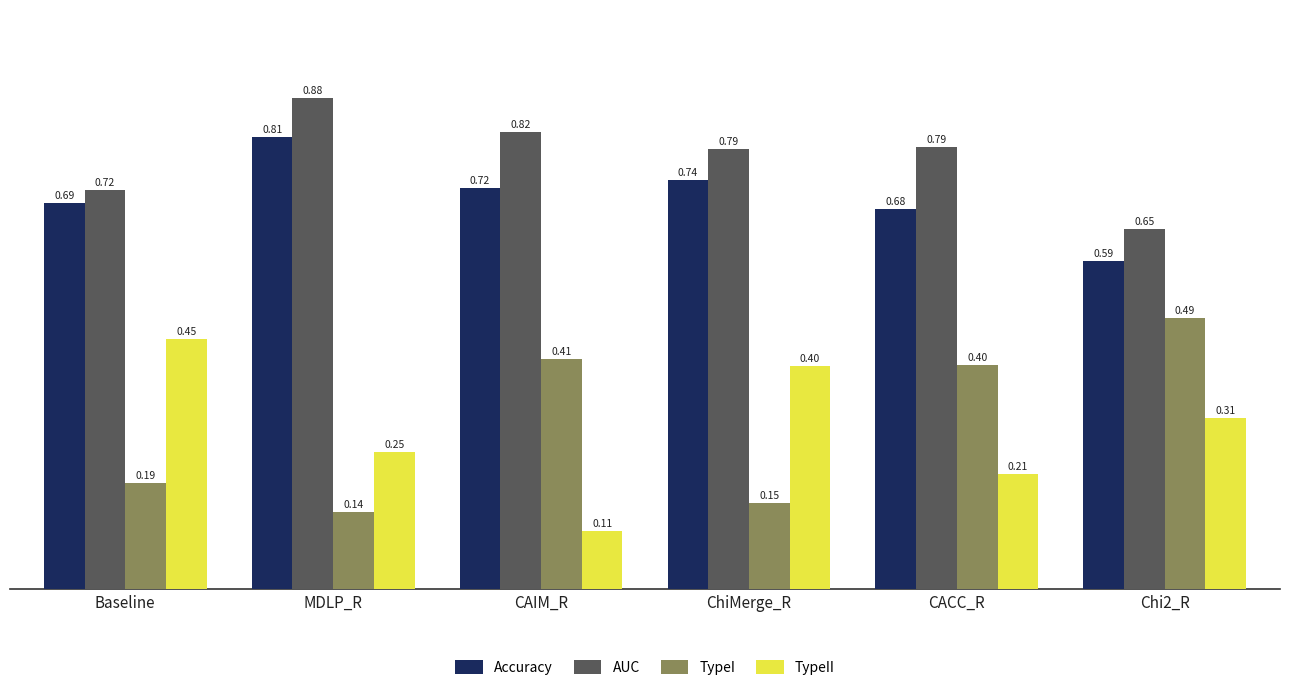

Is it true that TypeII equals 0.3 at ChiMerge_R?

False